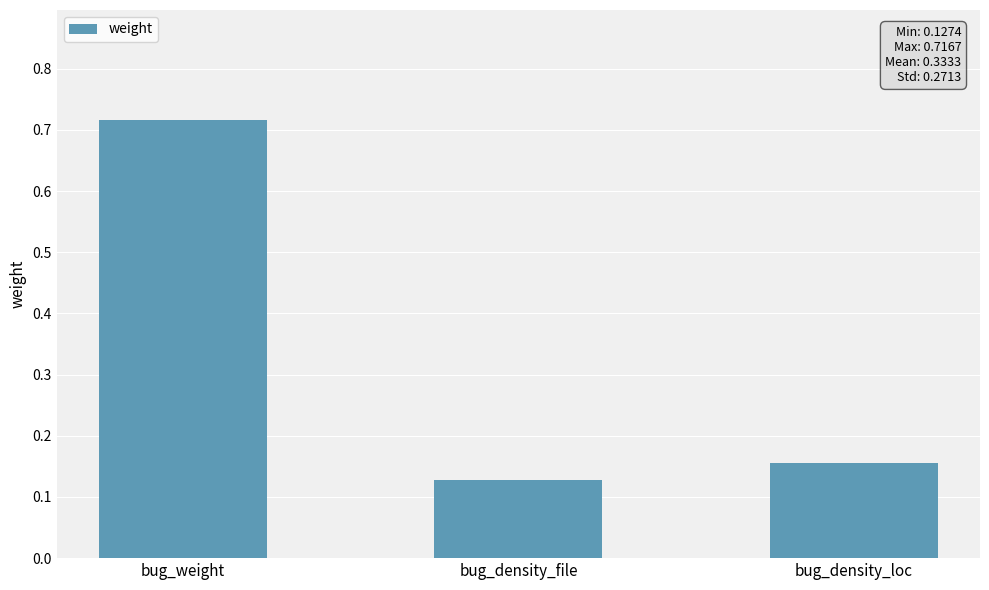

What position from the right is bug_density_file?

2